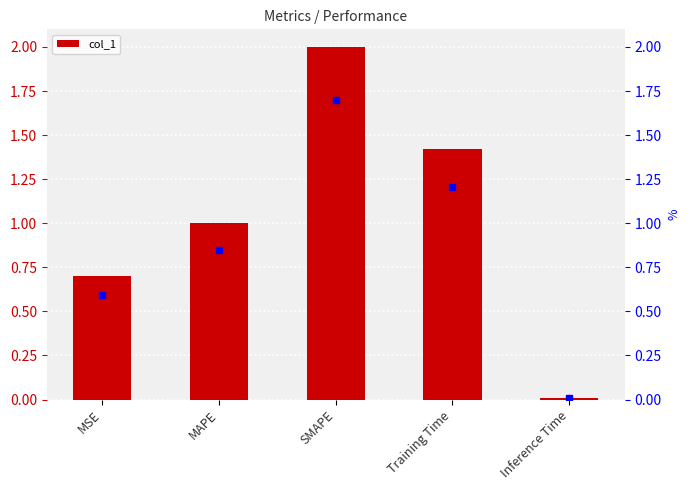

Which label corresponds to the largest value in the chart?

SMAPE